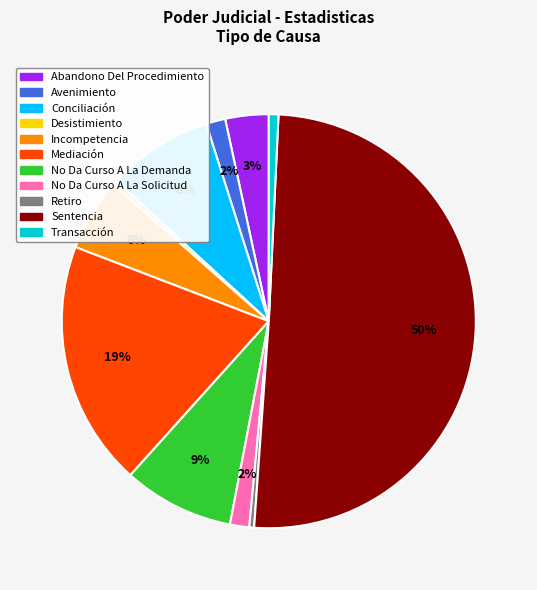

Which has a higher value, Incompetencia or No Da Curso A La Solicitud?

Incompetencia